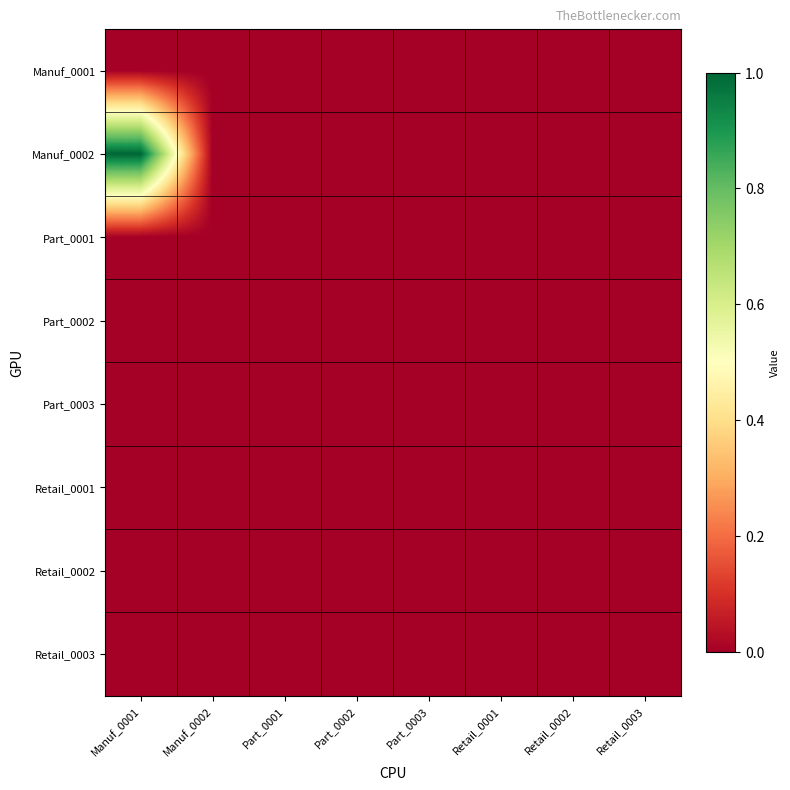

At which category is the sum across all series the highest?

Manuf_0001